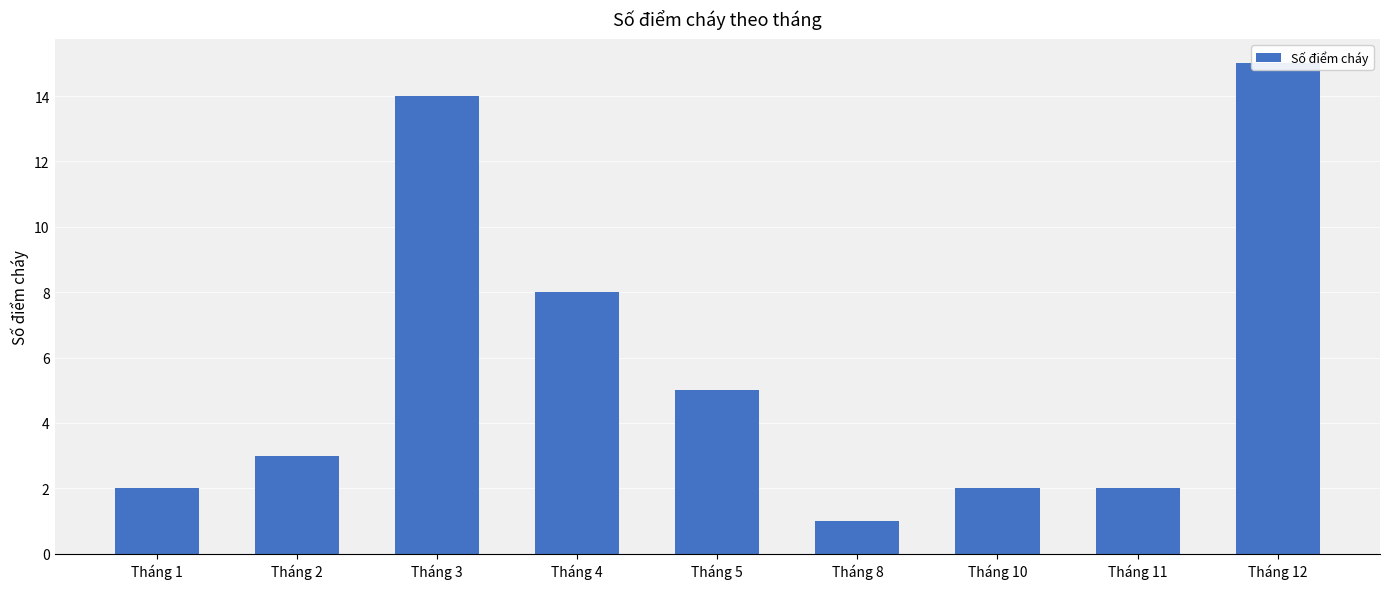

How many data points are above 3?

4